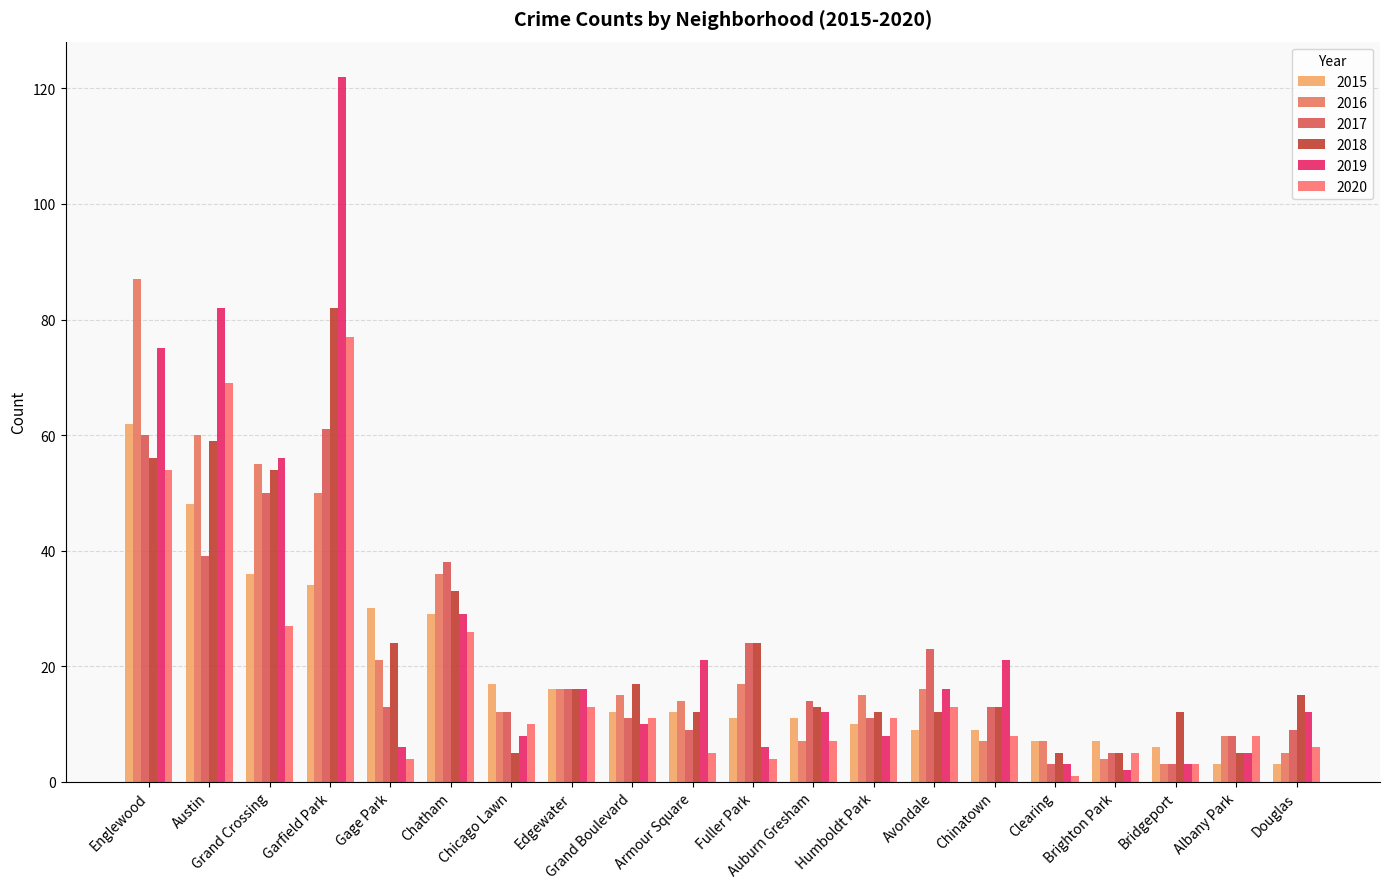

What are all the series names shown in the legend?

2015, 2016, 2017, 2018, 2019, 2020